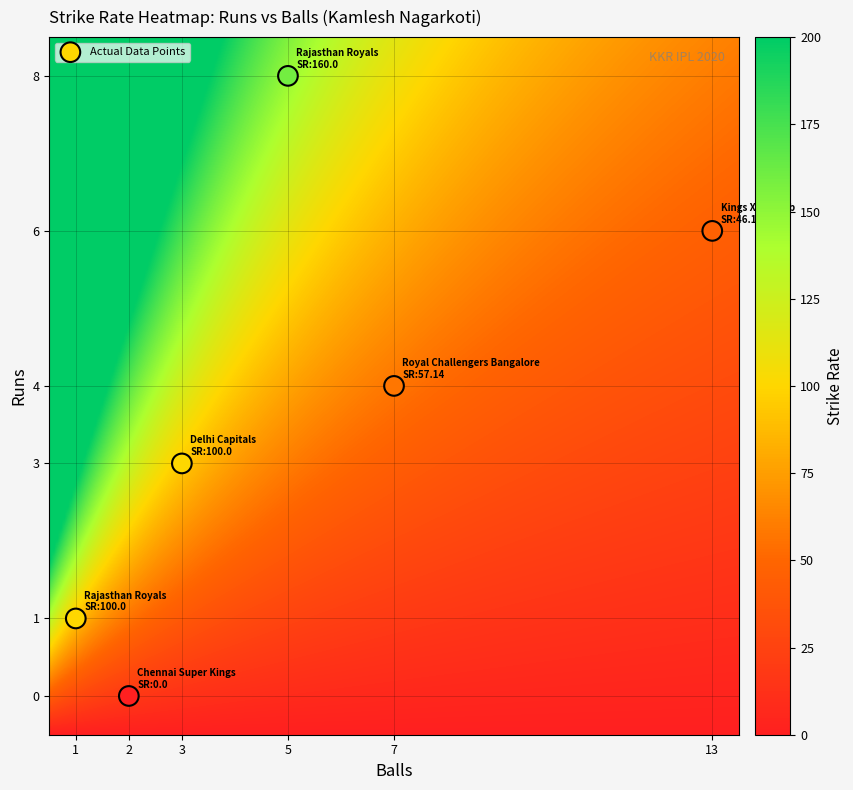

What is the range of Y values (max minus min)?

8